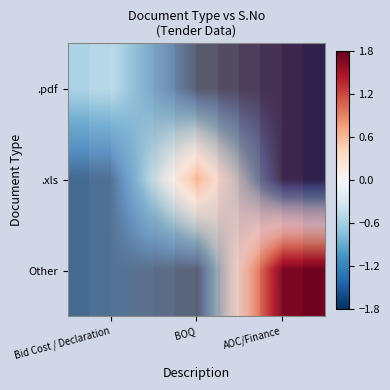

Which series has the largest total across all categories?

Other